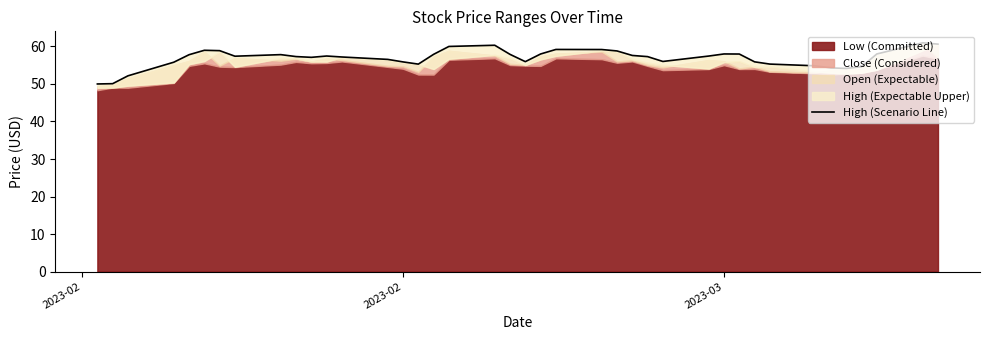

Does the chart have visible grid lines?

No